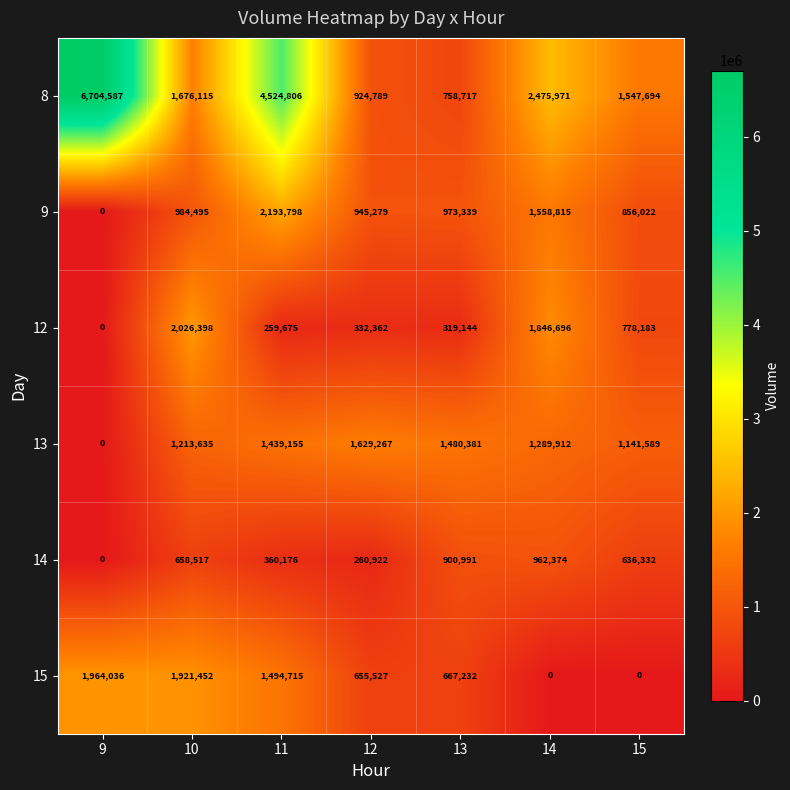

Is it true that 12 equals 319144 at 13?

True